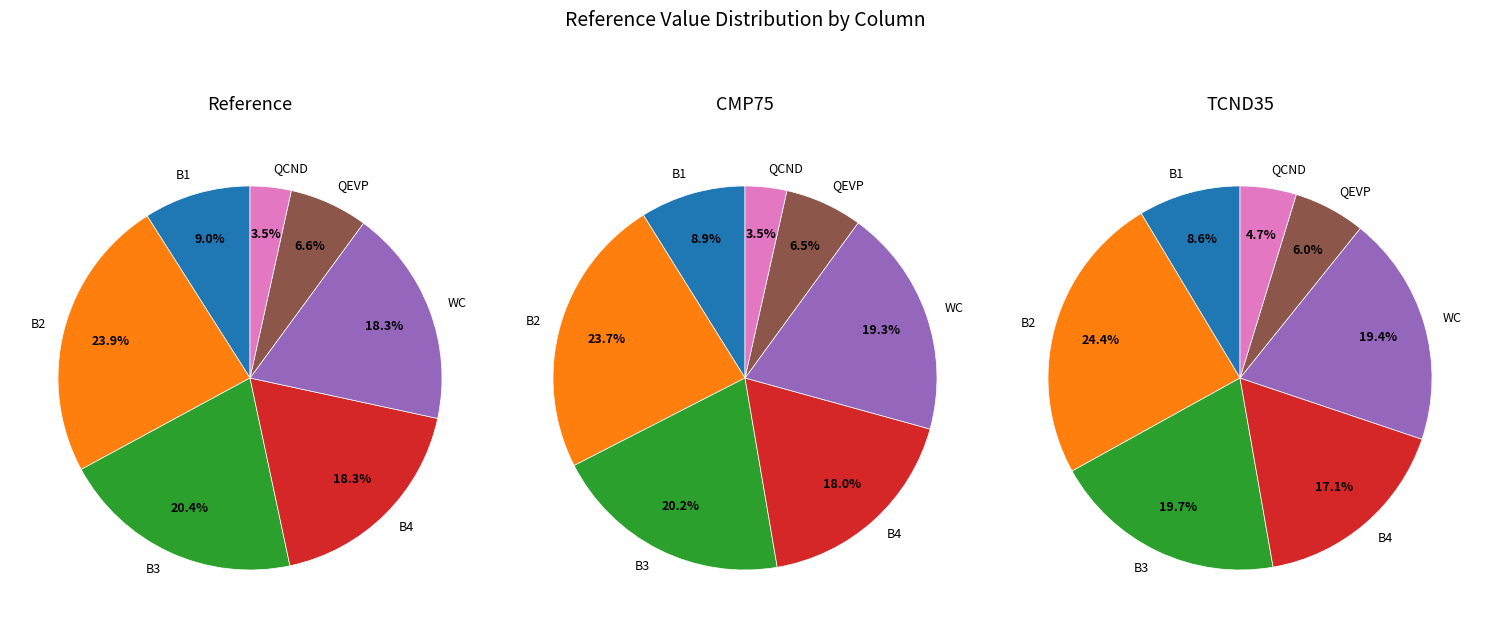

Which category has the smallest portion of the pie?

QCND